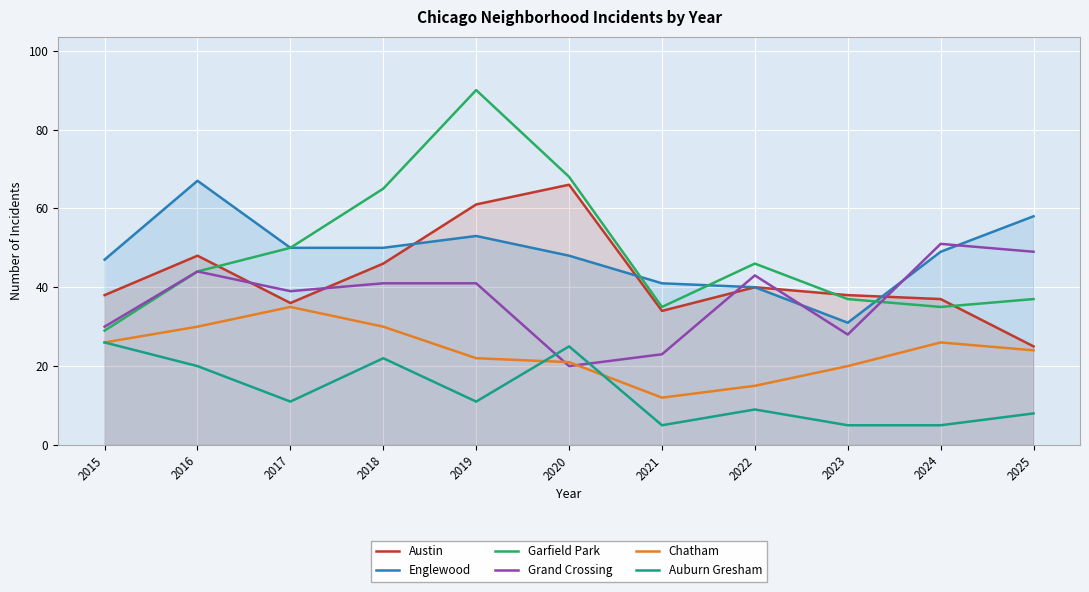

What are all the series names shown in the legend?

Austin, Englewood, Garfield Park, Grand Crossing, Chatham, Auburn Gresham